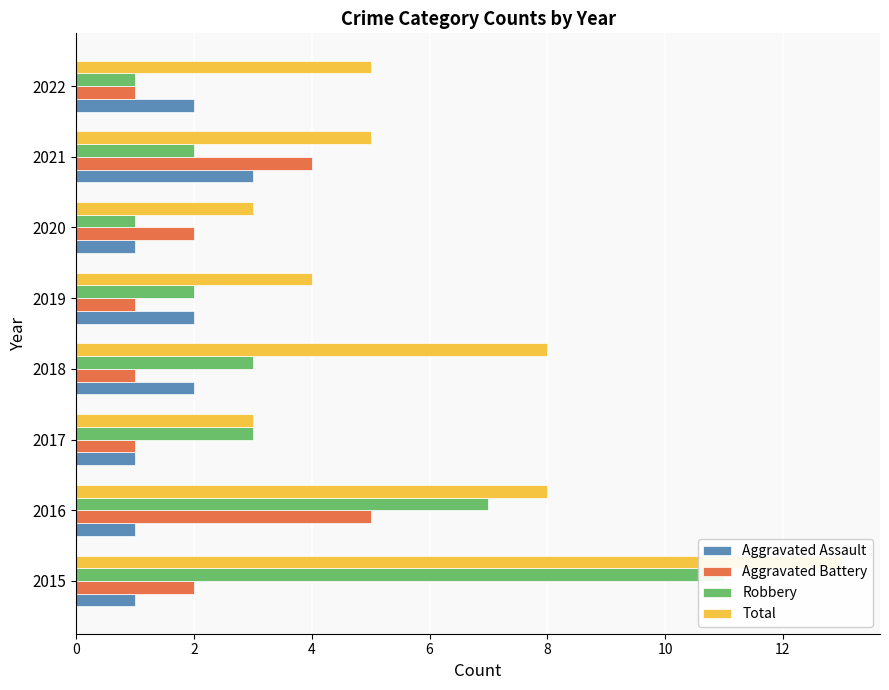

Between 2017 and 2018, which series saw the biggest shift?

Total